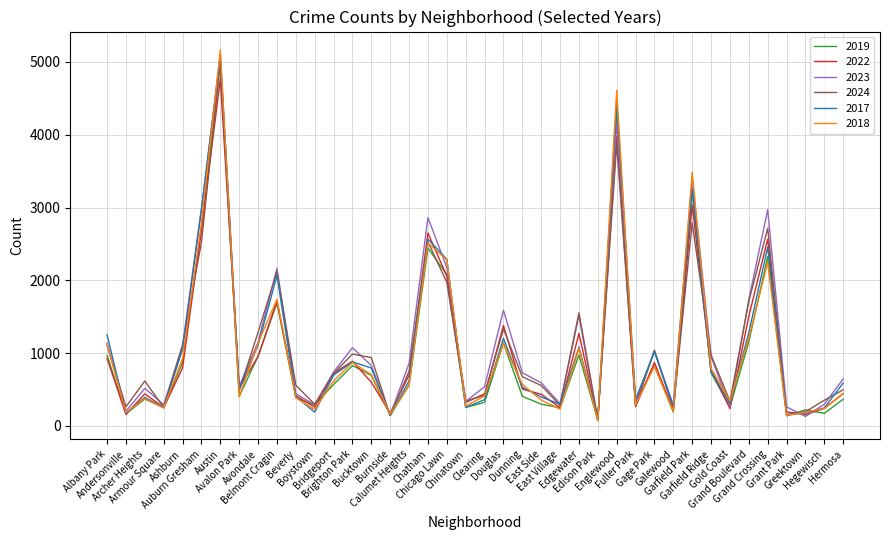

How many values in the 2018 series exceed 571?

19